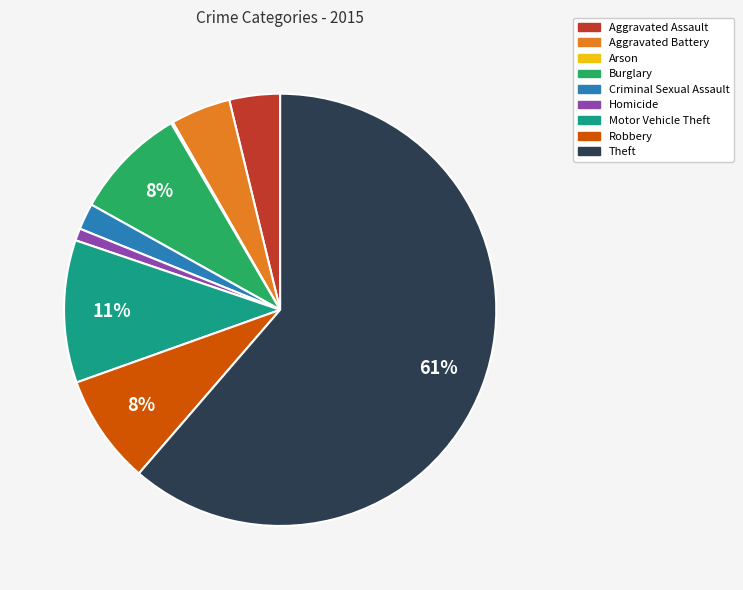

Is there a majority slice in this chart?

Yes